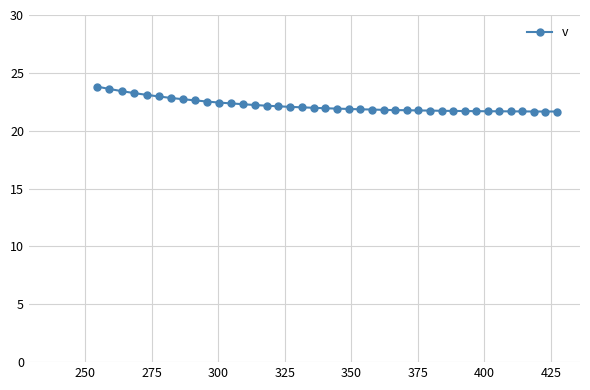

Does the chart display data point markers on the line(s)?

Yes